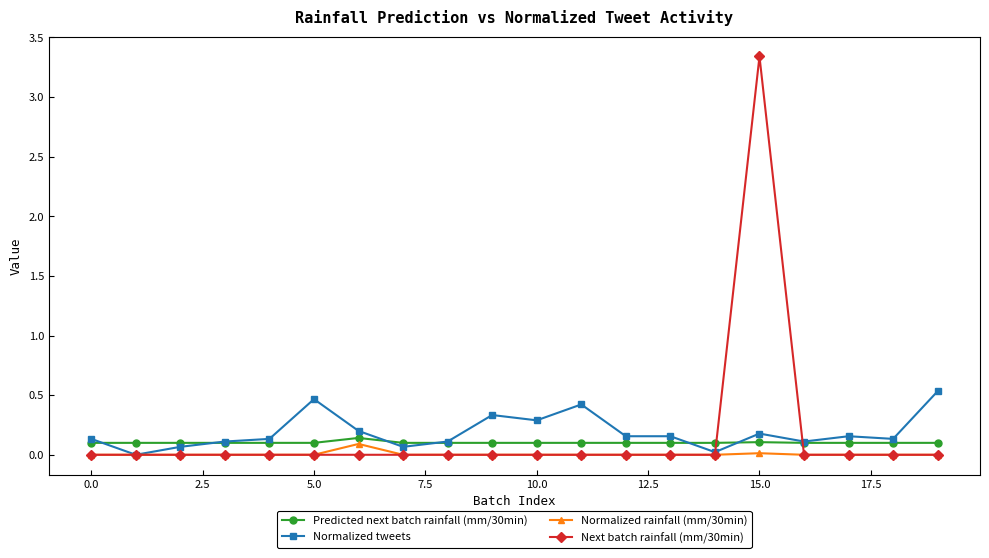

What is the sum of all Predicted next batch rainfall (mm/30min) values?

2.0